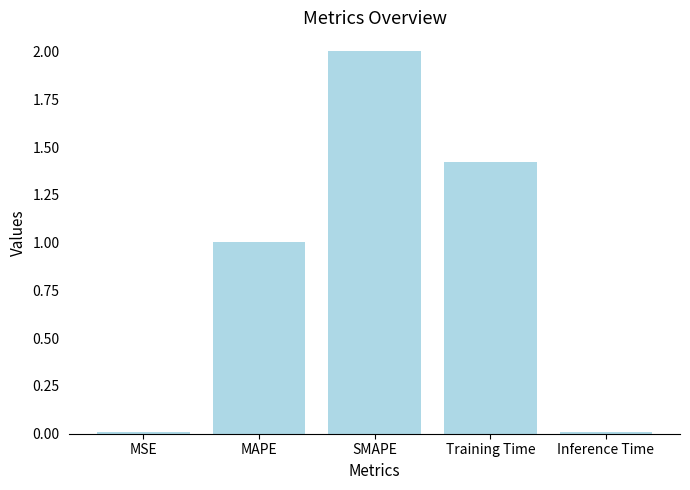

The chart shows a value of 1.0 at MAPE. True or false?

True